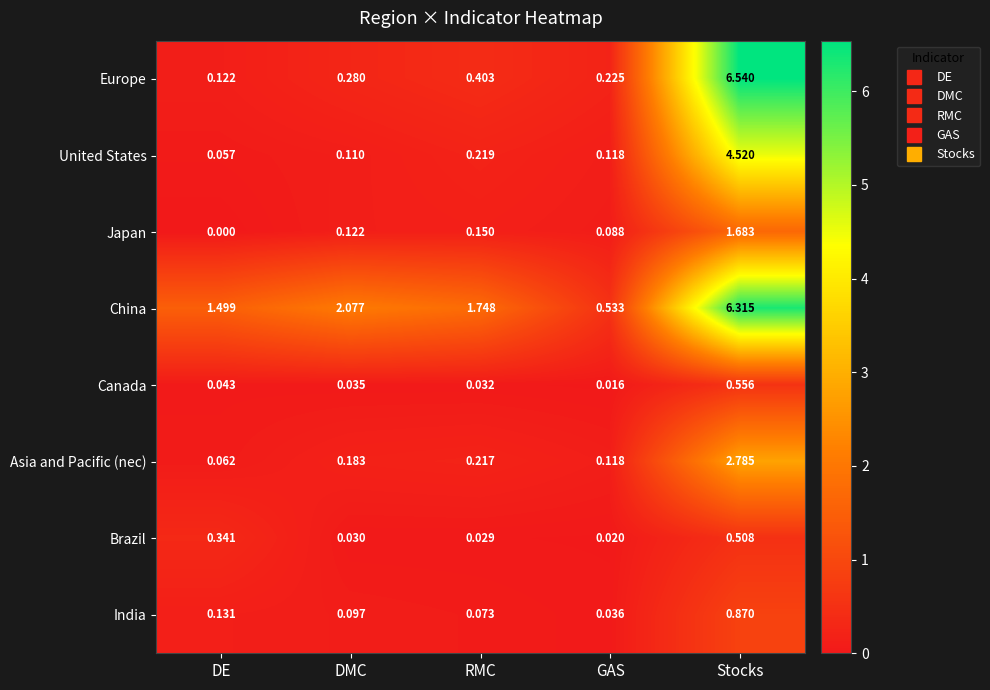

Which label corresponds to the smallest value in the chart?

DE